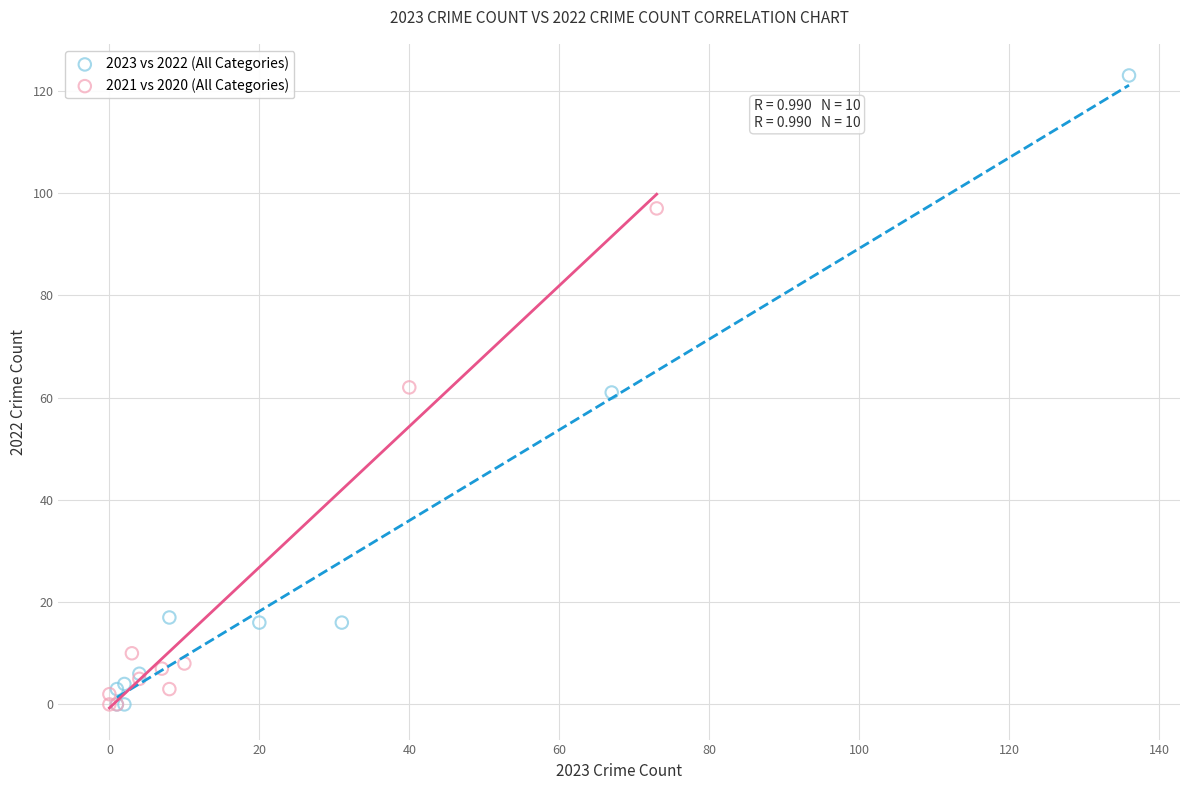

Which series reaches the maximum Y coordinate?

2023 vs 2022 (All Categories)